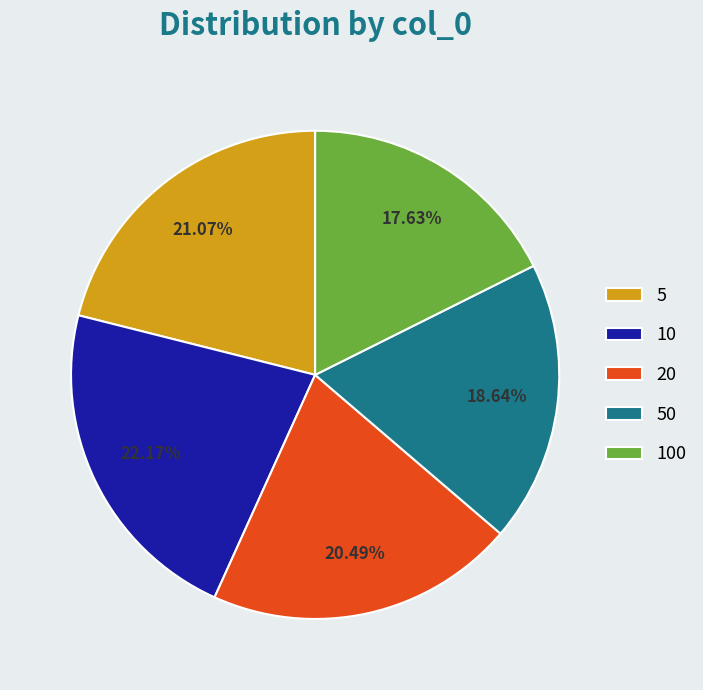

Between 10 and 100, which is larger?

10